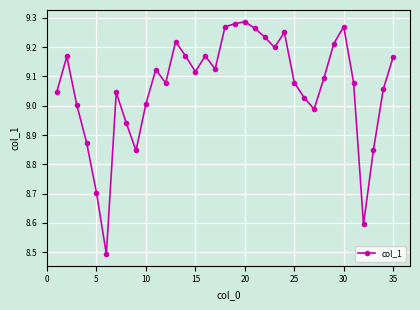

True or false: there are more than 0 points higher than both neighbors.

True